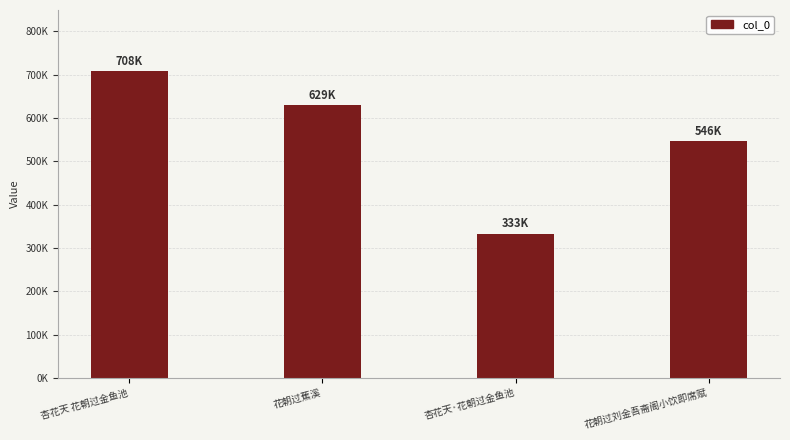

Are the bars horizontal?

No